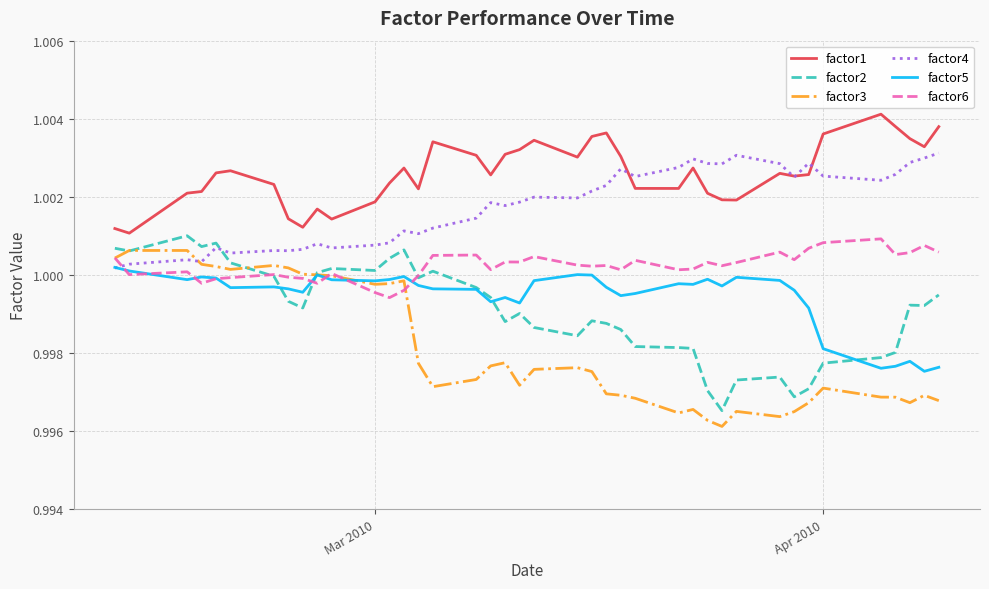

How many lines are shown in the chart?

6